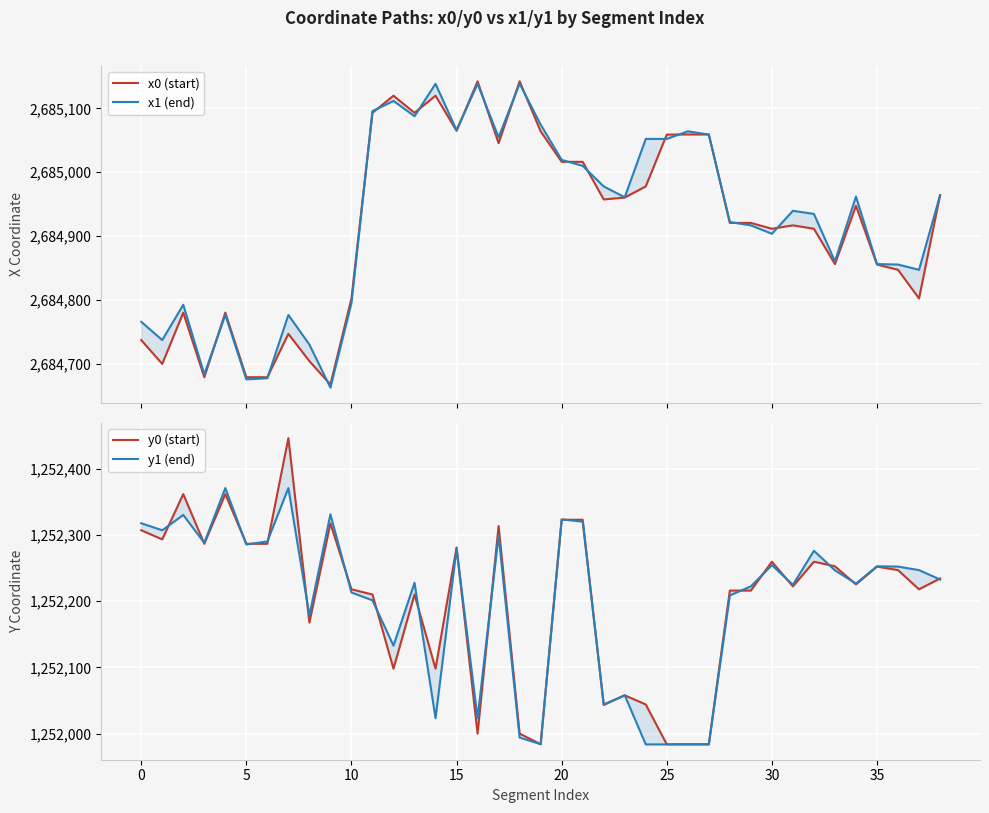

What is the greatest value displayed?

2685142.4